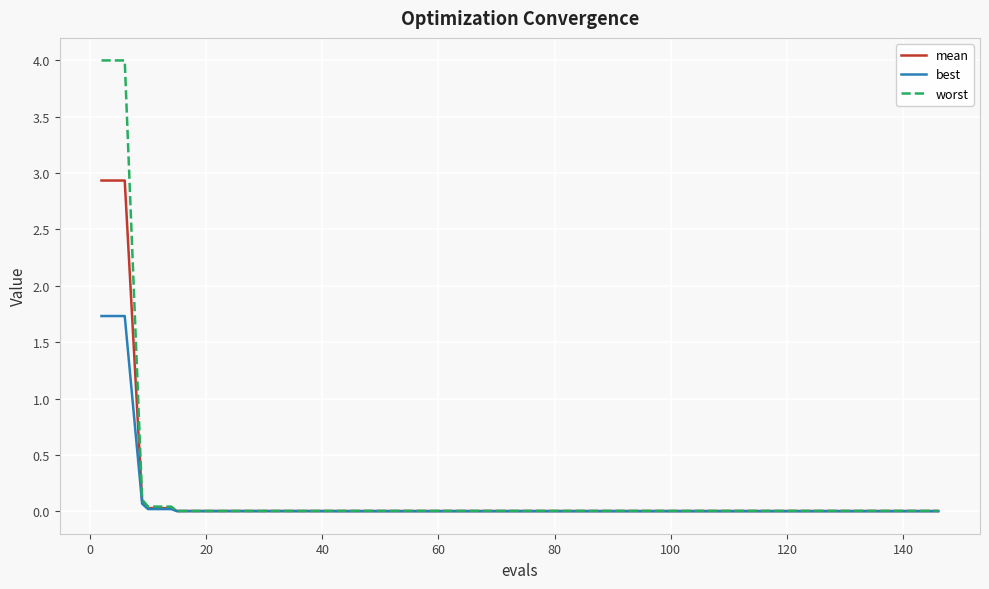

What are all the series names shown in the legend?

mean, best, worst